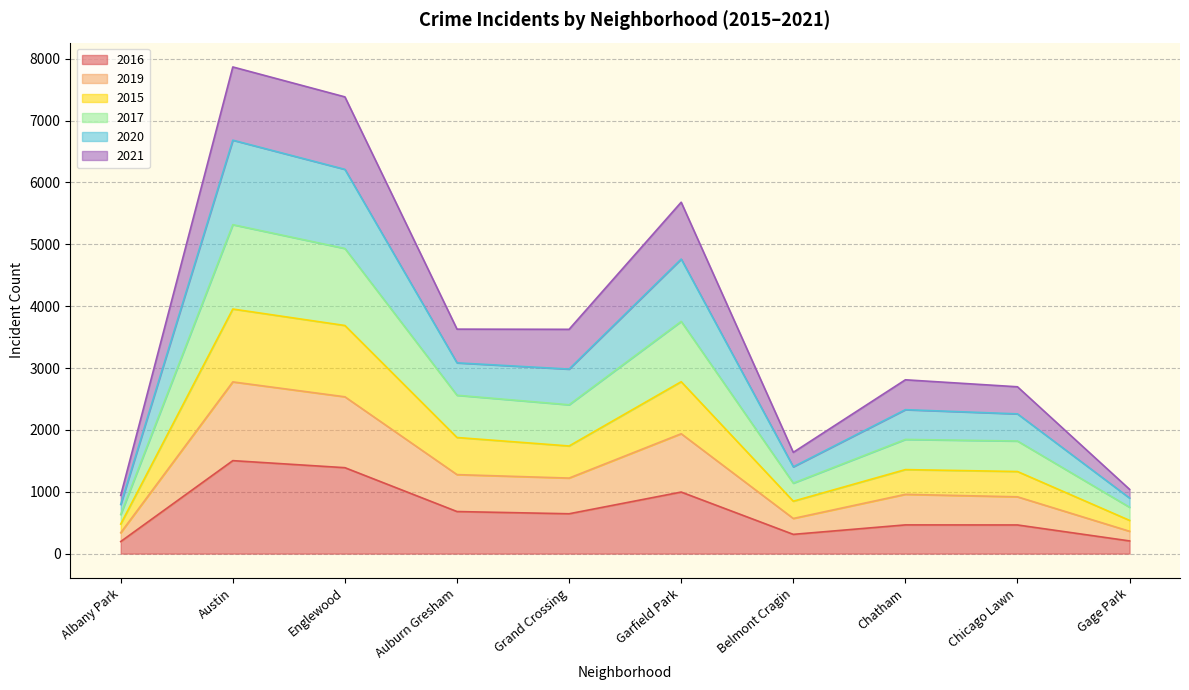

What is the total value across all series at Austin?

7868